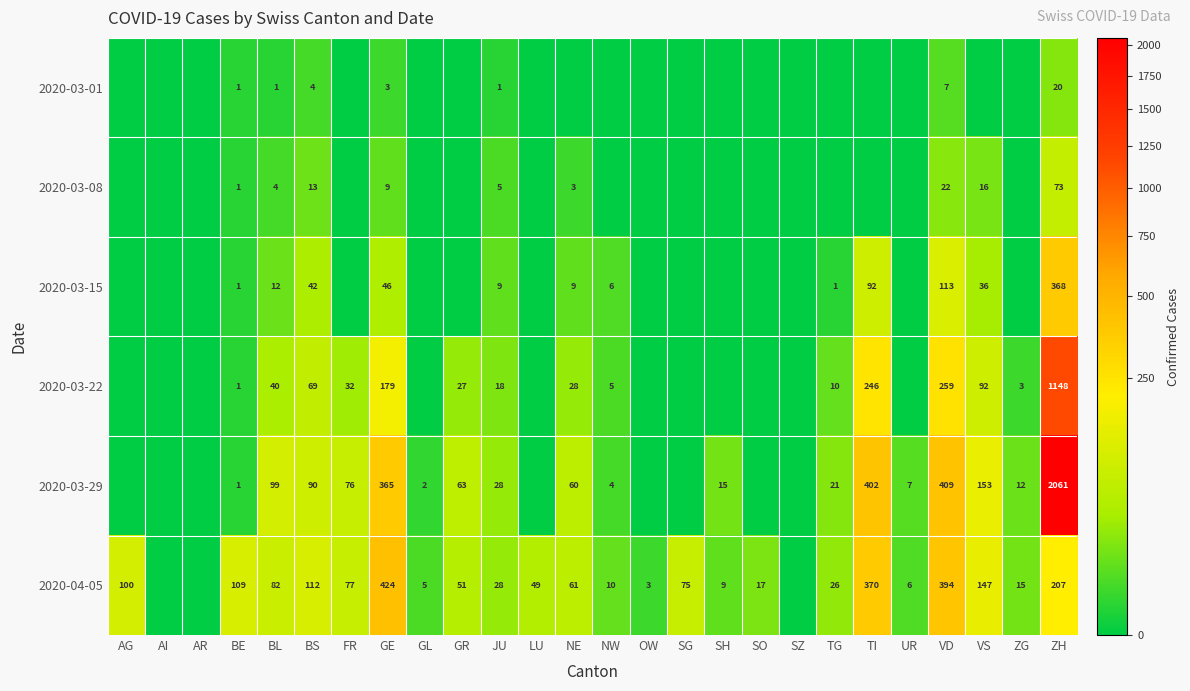

Between BL and SO, which is larger?

BL